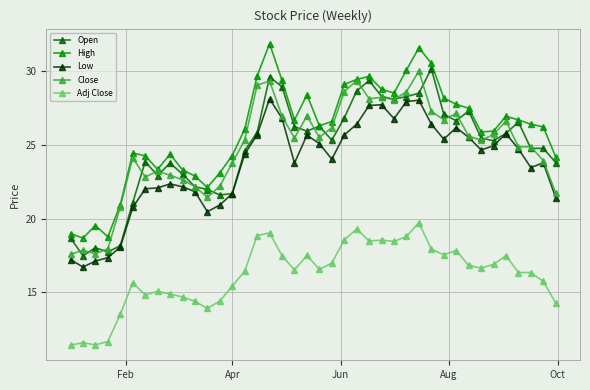

What is the value of the Open point at the 10th from the left?

23.0